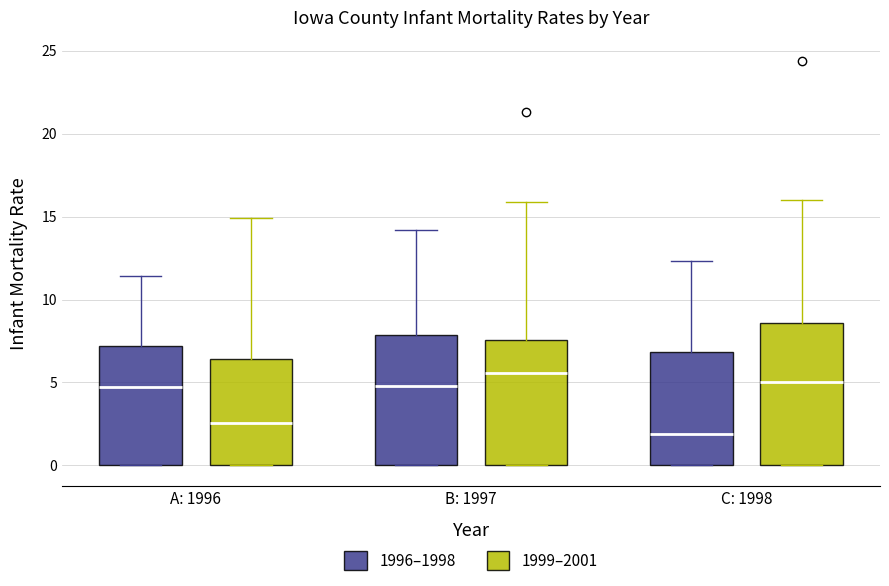

Reading left to right, transcribe this box plot: for each box, give where its median line is, the range the box spans, and where its two whiskers end, as read against the y-axis. The values are not printed on the chart, so give them approximately, as read against the axis.

A: 1996 (1996–1998): median 4.5, box 0.0 to 7.0, whiskers 0.0 to 11.5
A: 1996 (1999–2001): median 2.5, box 0.0 to 6.5, whiskers 0.0 to 15.0
B: 1997 (1996–1998): median 5.0, box 0.0 to 8.0, whiskers 0.0 to 14.0
B: 1997 (1999–2001): median 5.5, box 0.0 to 7.5, whiskers 0.0 to 16.0
C: 1998 (1996–1998): median 2.0, box 0.0 to 7.0, whiskers 0.0 to 12.5
C: 1998 (1999–2001): median 5.0, box 0.0 to 8.5, whiskers 0.0 to 16.0